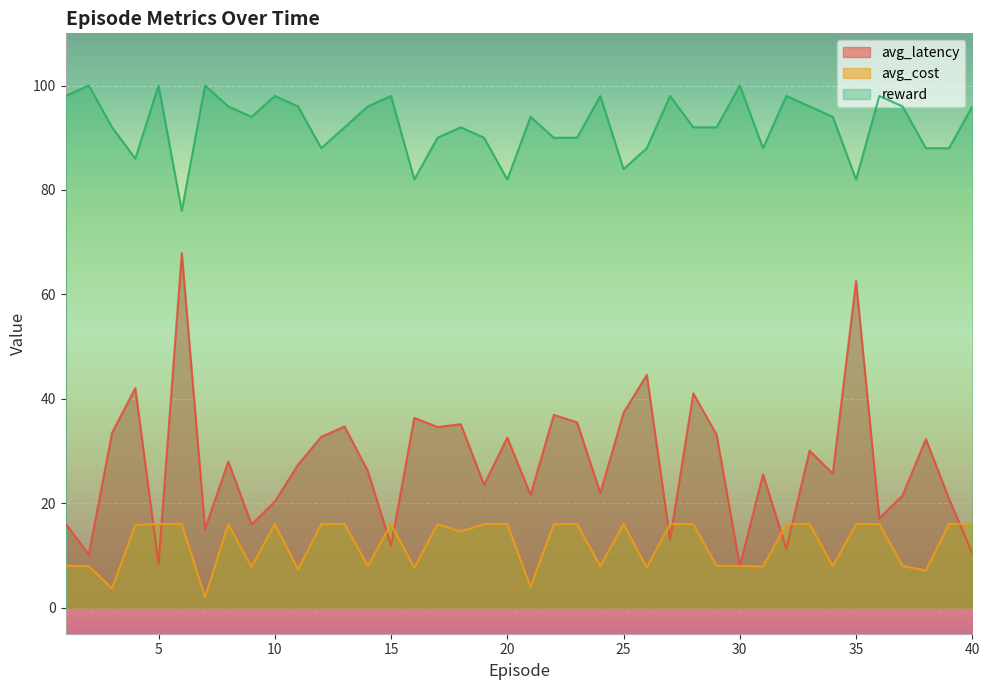

Where is avg_latency nearest to the value 37?

22